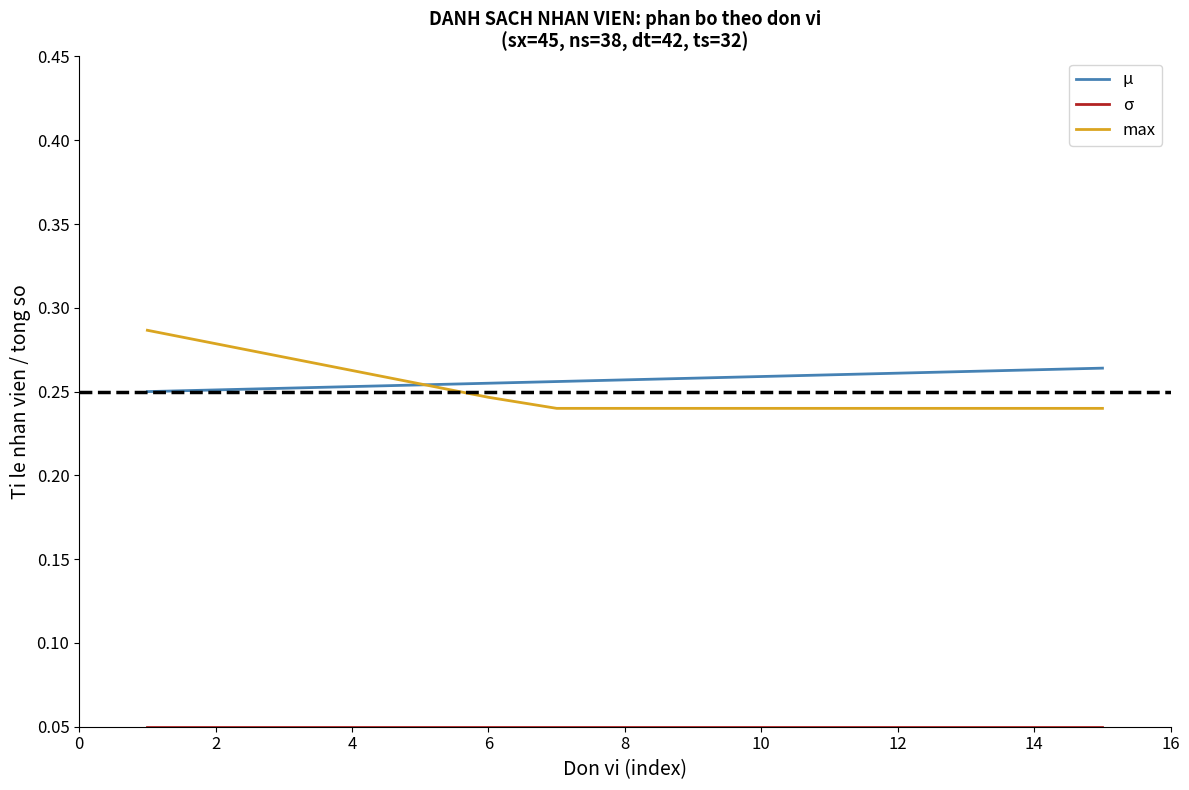

Does the chart have visible grid lines?

No